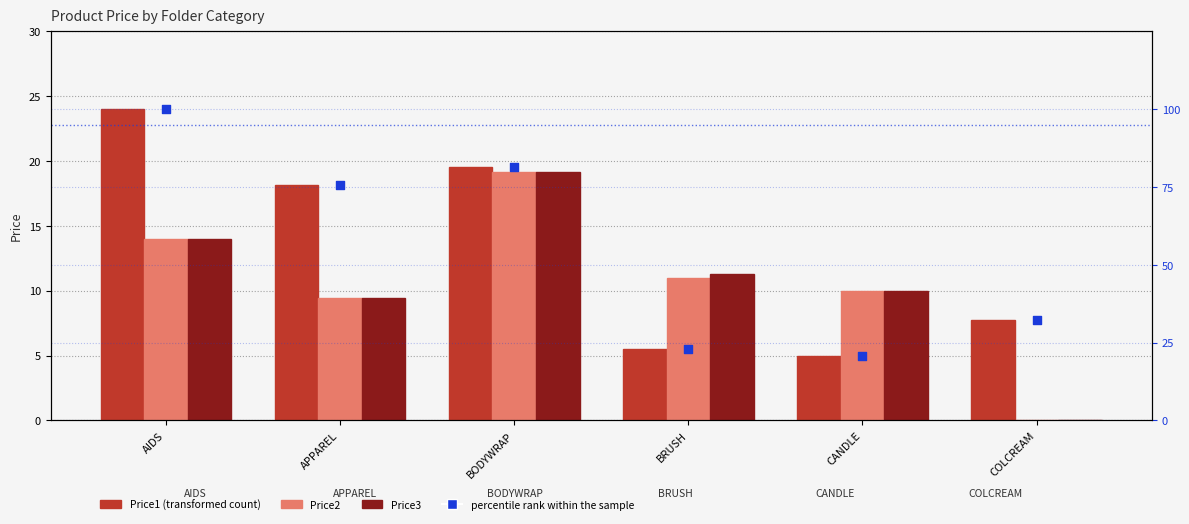

Which series contains the highest Y value?

percentile rank within the sample